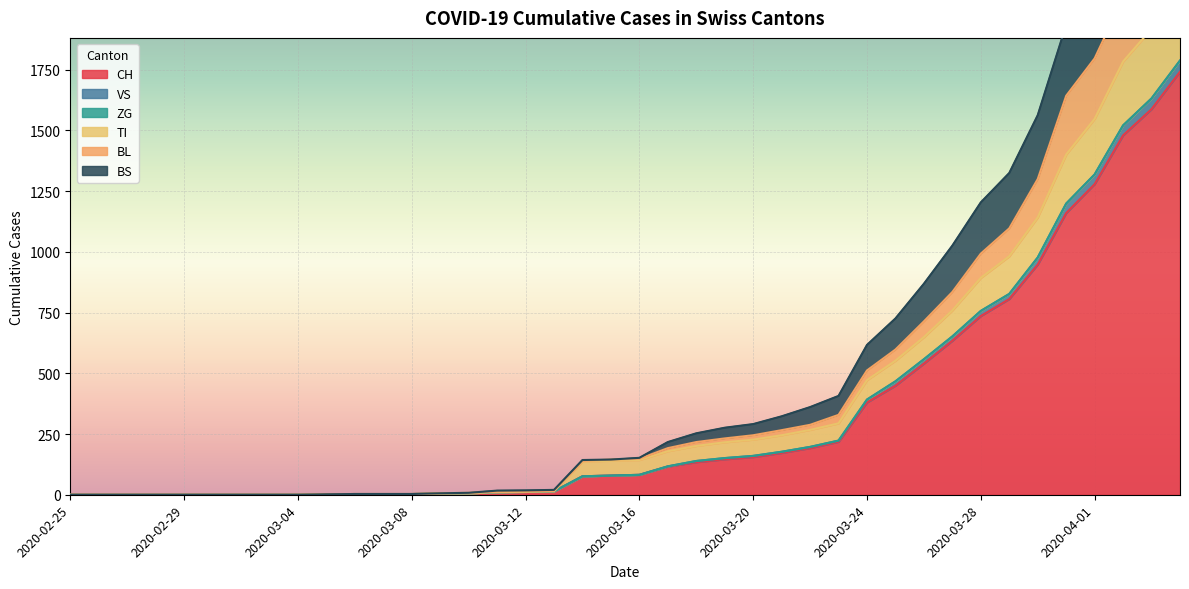

Reading left to right, extract all data points from this chart.

CH: 2020-02-25=0	2020-02-26=0	2020-02-27=0	2020-02-28=0	2020-02-29=0	2020-03-01=0	2020-03-02=0	2020-03-03=0	2020-03-04=0	2020-03-05=2	2020-03-06=3	2020-03-07=3	2020-03-08=3	2020-03-09=5	2020-03-10=6	2020-03-11=11	2020-03-12=12	2020-03-13=14	2020-03-14=76	2020-03-15=79	2020-03-16=82	2020-03-17=116	2020-03-18=134	2020-03-19=146	2020-03-20=155	2020-03-21=172	2020-03-22=192	2020-03-23=218	2020-03-24=380	2020-03-25=449	2020-03-26=540	2020-03-27=634	2020-03-28=736	2020-03-29=806	2020-03-30=948	2020-03-31=1160	2020-04-01=1279	2020-04-02=1480	2020-04-03=1588	2020-04-04=1742
VS: 2020-02-25=0	2020-02-26=0	2020-02-27=0	2020-02-28=0	2020-02-29=0	2020-03-01=0	2020-03-02=0	2020-03-03=0	2020-03-04=0	2020-03-05=2	2020-03-06=3	2020-03-07=3	2020-03-08=3	2020-03-09=5	2020-03-10=6	2020-03-11=11	2020-03-12=12	2020-03-13=14	2020-03-14=76	2020-03-15=79	2020-03-16=82	2020-03-17=117	2020-03-18=139	2020-03-19=151	2020-03-20=160	2020-03-21=177	2020-03-22=197	2020-03-23=223	2020-03-24=392	2020-03-25=467	2020-03-26=558	2020-03-27=652	2020-03-28=757	2020-03-29=827	2020-03-30=977	2020-03-31=1199	2020-04-01=1319	2020-04-02=1521	2020-04-03=1632	2020-04-04=1788
TI: 2020-02-25=0	2020-02-26=0	2020-02-27=0	2020-02-28=0	2020-02-29=0	2020-03-01=0	2020-03-02=0	2020-03-03=0	2020-03-04=0	2020-03-05=2	2020-03-06=3	2020-03-07=3	2020-03-08=3	2020-03-09=5	2020-03-10=6	2020-03-11=11	2020-03-12=12	2020-03-13=14	2020-03-14=137	2020-03-15=140	2020-03-16=143	2020-03-17=179	2020-03-18=201	2020-03-19=216	2020-03-20=227	2020-03-21=245	2020-03-22=267	2020-03-23=294	2020-03-24=472	2020-03-25=552	2020-03-26=649	2020-03-27=759	2020-03-28=893	2020-03-29=982	2020-03-30=1142	2020-03-31=1401	2020-04-01=1548	2020-04-02=1784	2020-04-03=1919	2020-04-04=2102
BL: 2020-02-25=0	2020-02-26=0	2020-02-27=0	2020-02-28=0	2020-02-29=0	2020-03-01=0	2020-03-02=0	2020-03-03=0	2020-03-04=0	2020-03-05=2	2020-03-06=3	2020-03-07=3	2020-03-08=3	2020-03-09=6	2020-03-10=8	2020-03-11=13	2020-03-12=14	2020-03-13=16	2020-03-14=139	2020-03-15=145	2020-03-16=148	2020-03-17=192	2020-03-18=217	2020-03-19=232	2020-03-20=245	2020-03-21=266	2020-03-22=288	2020-03-23=329	2020-03-24=512	2020-03-25=598	2020-03-26=714	2020-03-27=835	2020-03-28=993	2020-03-29=1097	2020-03-30=1300	2020-03-31=1643	2020-04-01=1797	2020-04-02=2046	2020-04-03=2185	2020-04-04=2400
BS: 2020-02-25=0	2020-02-26=0	2020-02-27=0	2020-02-28=0	2020-02-29=0	2020-03-01=0	2020-03-02=0	2020-03-03=0	2020-03-04=0	2020-03-05=2	2020-03-06=3	2020-03-07=3	2020-03-08=3	2020-03-09=6	2020-03-10=8	2020-03-11=17	2020-03-12=18	2020-03-13=20	2020-03-14=143	2020-03-15=145	2020-03-16=152	2020-03-17=217	2020-03-18=253	2020-03-19=276	2020-03-20=291	2020-03-21=323	2020-03-22=361	2020-03-23=407	2020-03-24=617	2020-03-25=726	2020-03-26=869	2020-03-27=1026	2020-03-28=1204	2020-03-29=1325	2020-03-30=1563	2020-03-31=1935	2020-04-01=2120	2020-04-02=2396	2020-04-03=2582	2020-04-04=2834